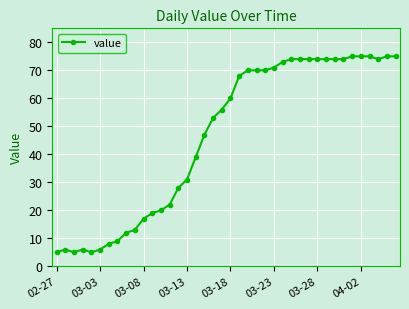

How many data points does each series have?

40